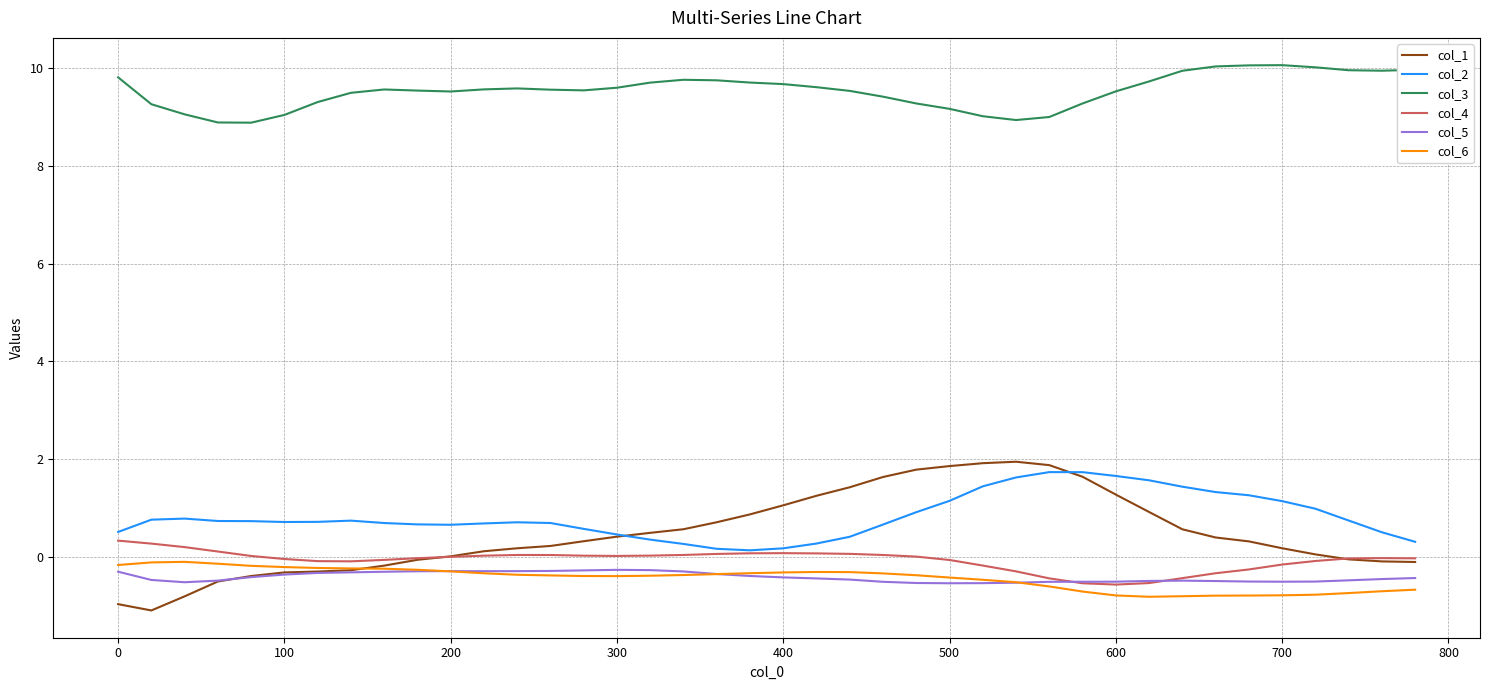

Which series has the largest total across all categories?

col_3